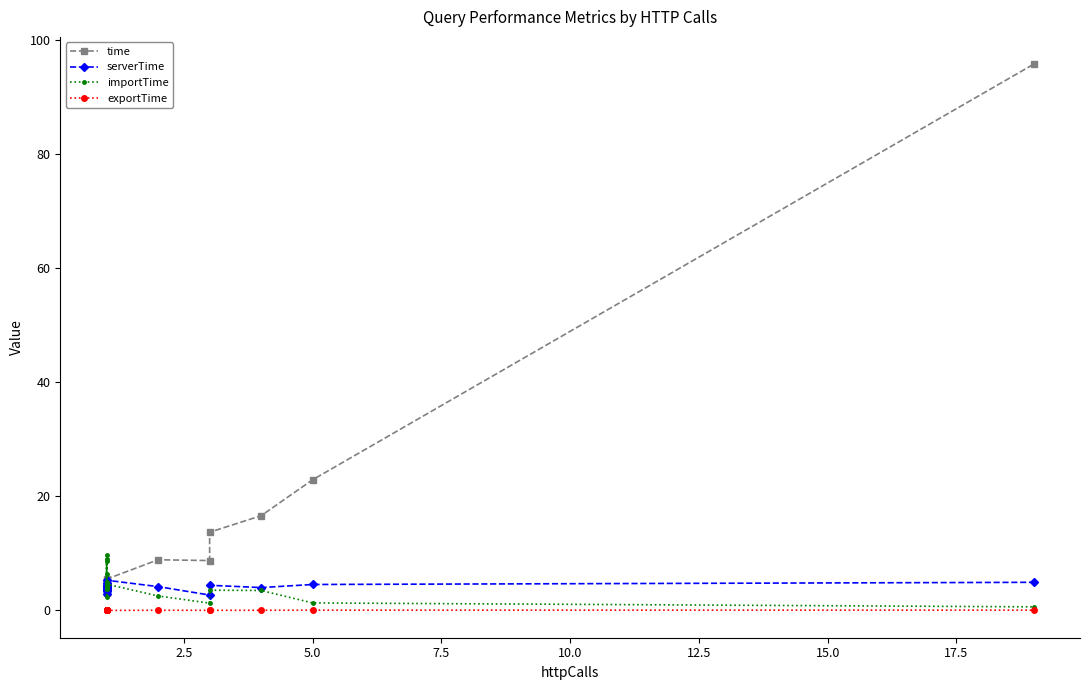

Which series has the widest spread of values?

time